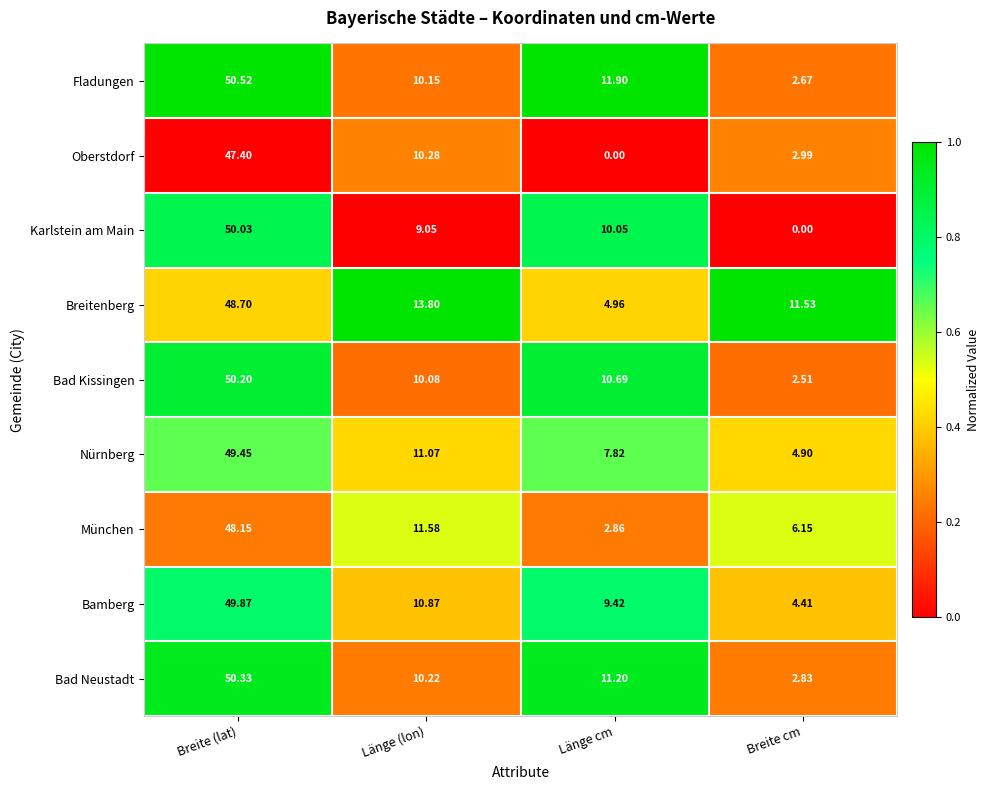

Is the value of Bamberg at Länge (lon) greater than the value of Bad Kissingen at Breite cm?

Yes